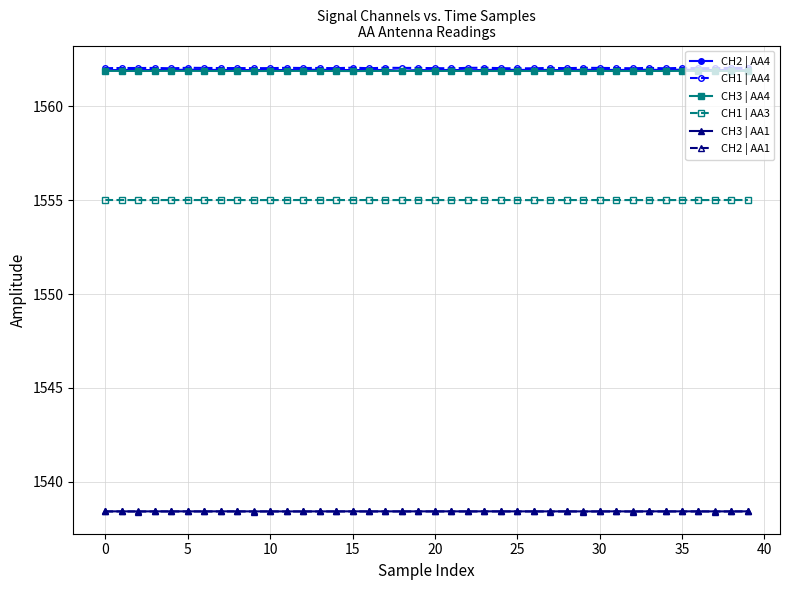

True or false: CH2 | AA1 and CH2 | AA4 intersect in this chart.

False